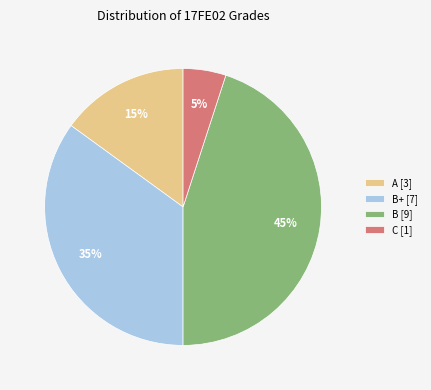

Which category has the smallest portion of the pie?

C [1]